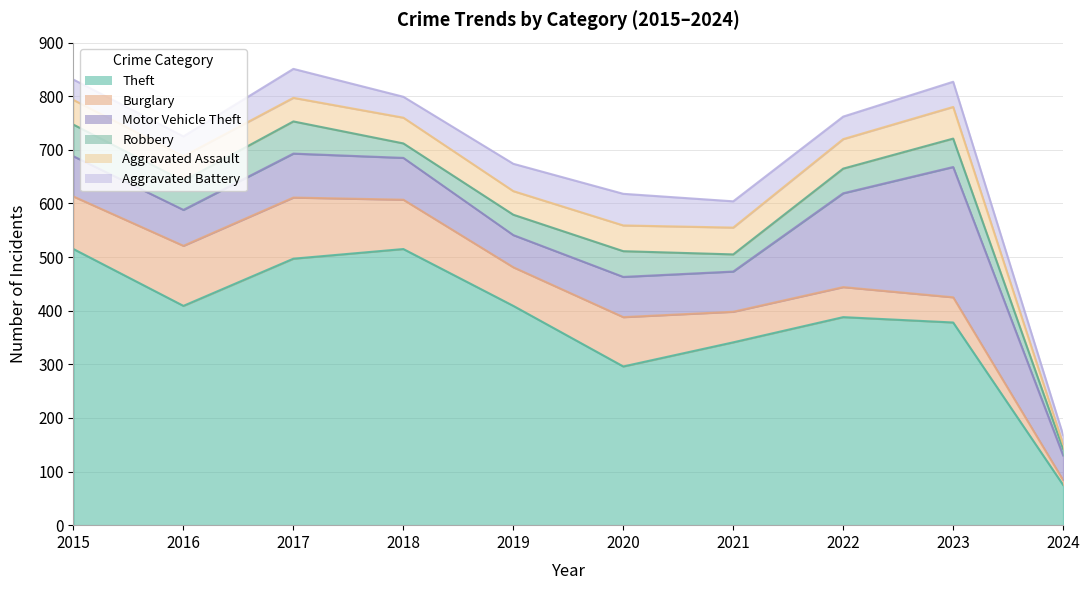

Reading left to right, list all the values displayed in this chart.

Theft: 515	409	497	515	409	296	341	388	378	75
Burglary: 98	112	114	92	72	92	57	56	47	9
Motor Vehicle Theft: 75	67	82	78	60	75	75	175	243	46
Robbery: 59	54	60	27	38	48	32	46	53	12
Aggravated Assault: 46	46	44	48	44	48	50	55	59	9
Aggravated Battery: 38	37	54	39	51	59	49	42	47	17